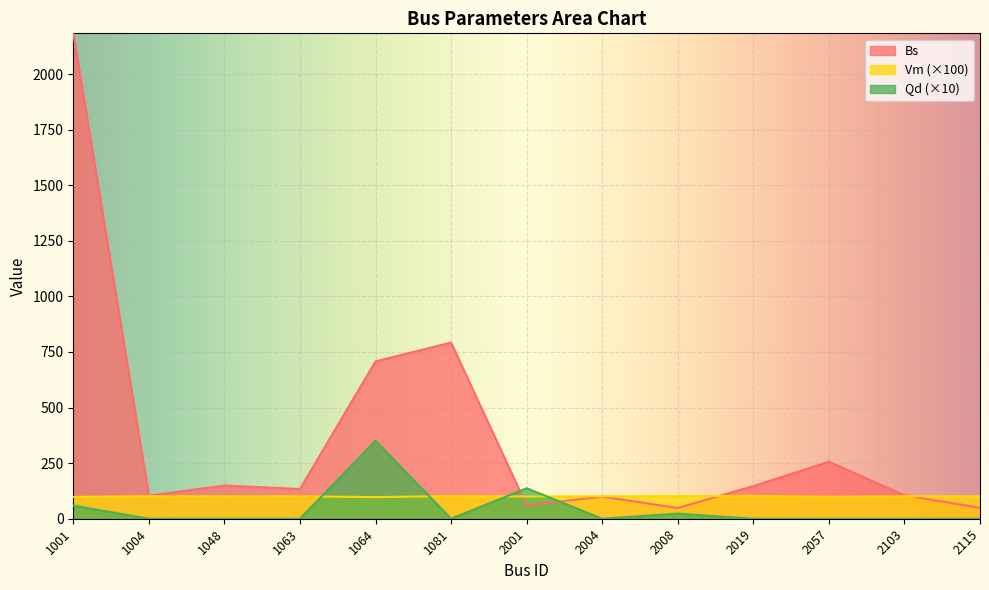

In Vm, how many points are lower than both neighbors (excluding endpoints)?

4